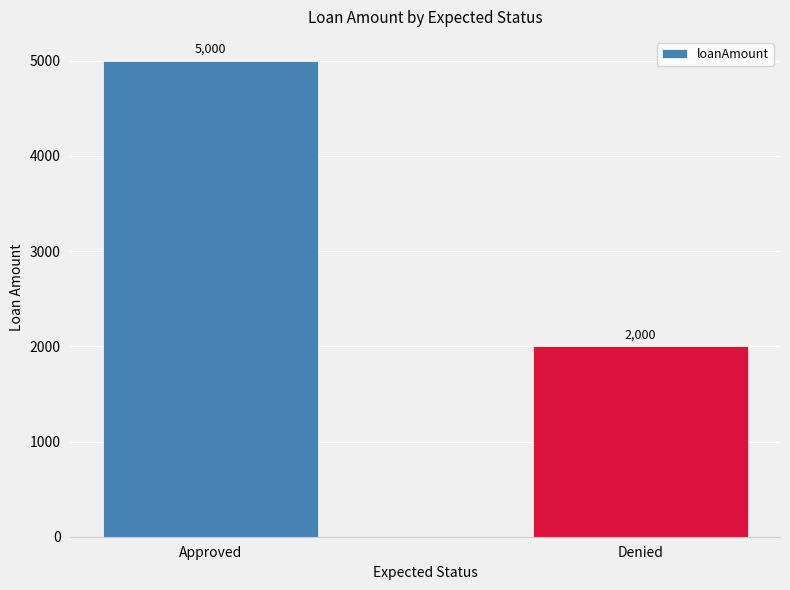

What is the approximate value at Denied, to the nearest 10?

2000